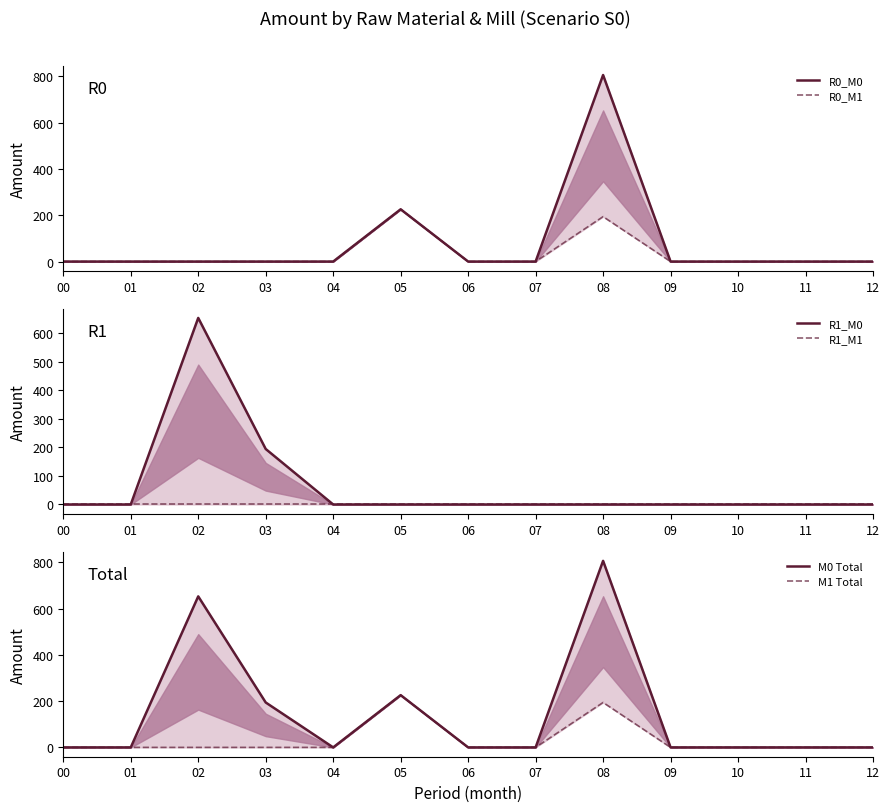

How many interior local peaks does the M1 Total series have?

2